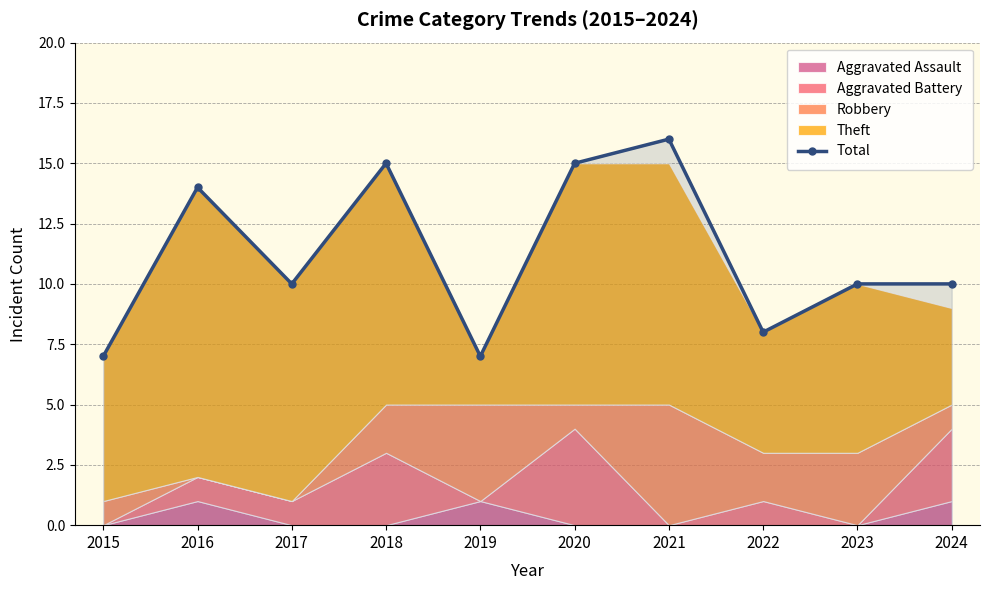

Rank the categories by value from highest to lowest.

2021, 2018, 2020, 2016, 2017, 2023, 2024, 2022, 2015, 2019